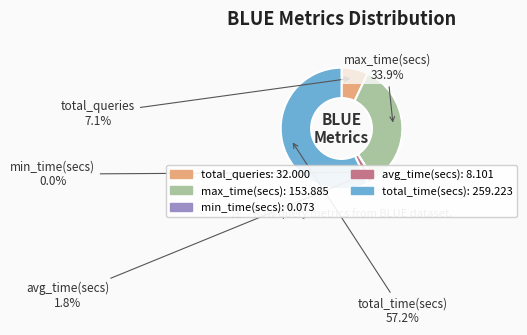

Which category has the biggest portion of the pie?

total_time(secs)